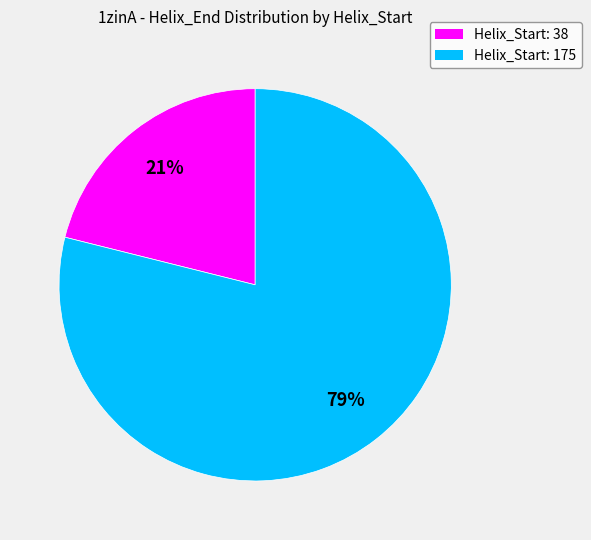

To the nearest percent, what is the difference between the largest and smallest slice percentages?

58%